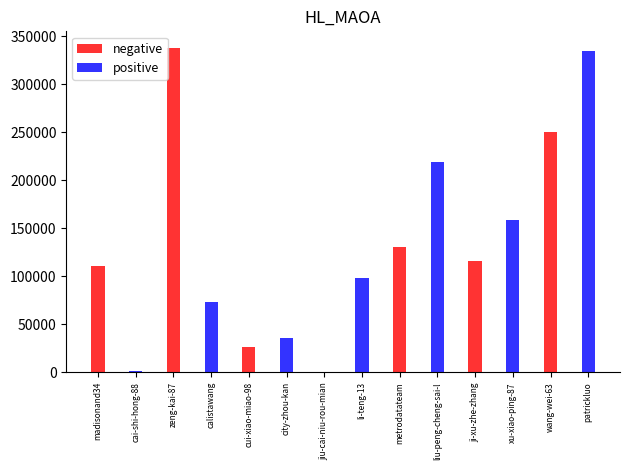

How many data points in positive are less than 1261?

7